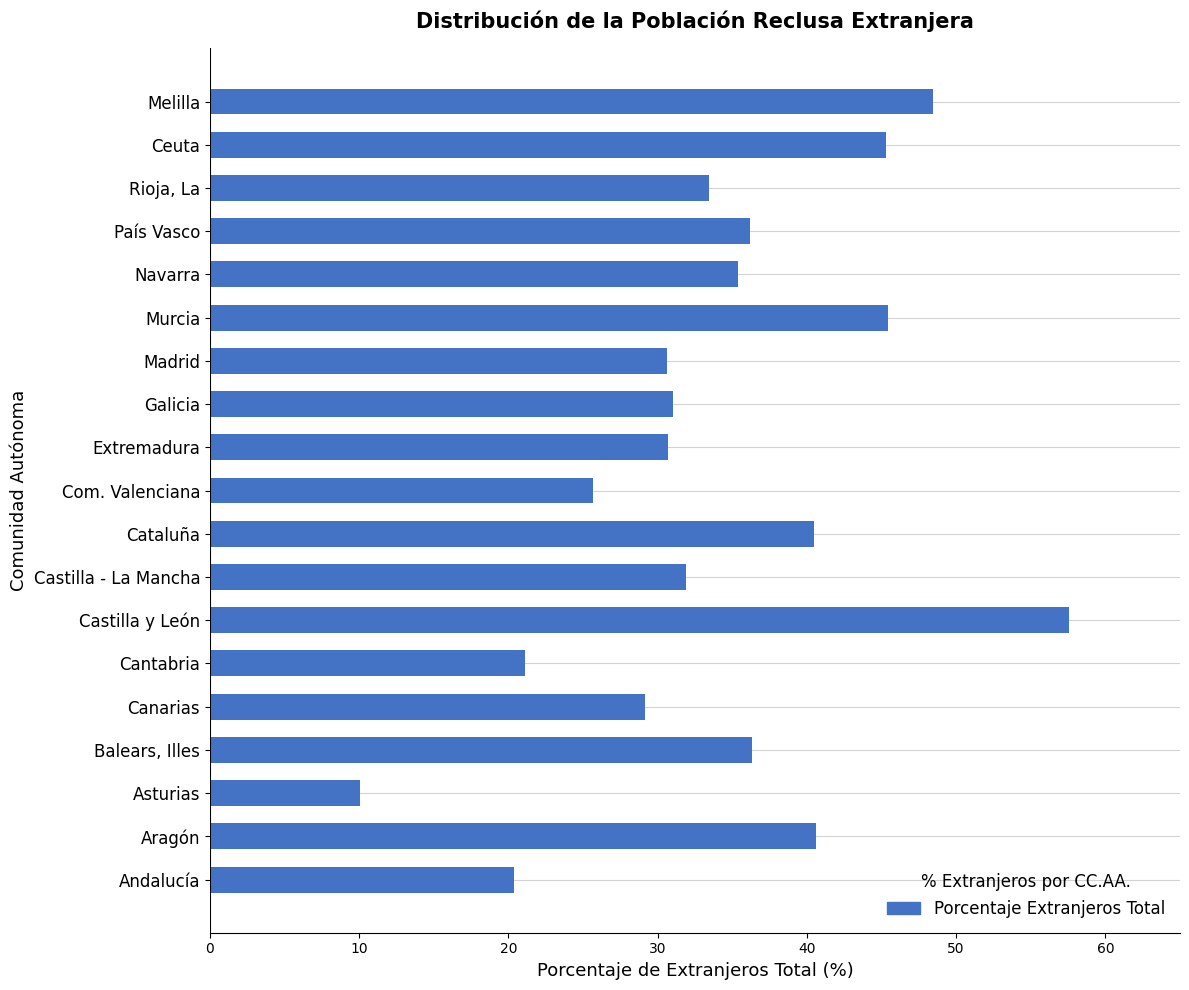

What is the average value?

34.2